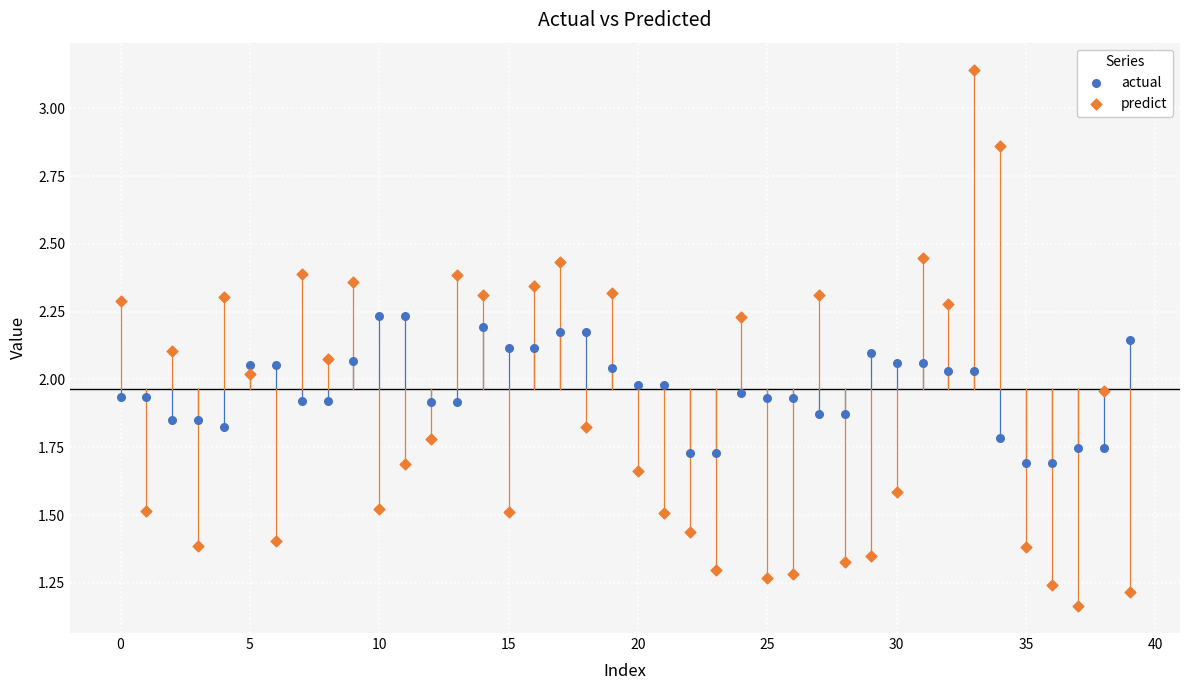

Which series reaches the maximum Y coordinate?

predict